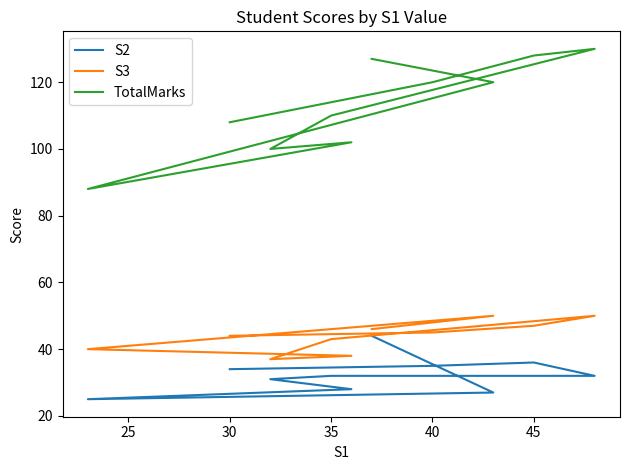

How many lines are shown in the chart?

3